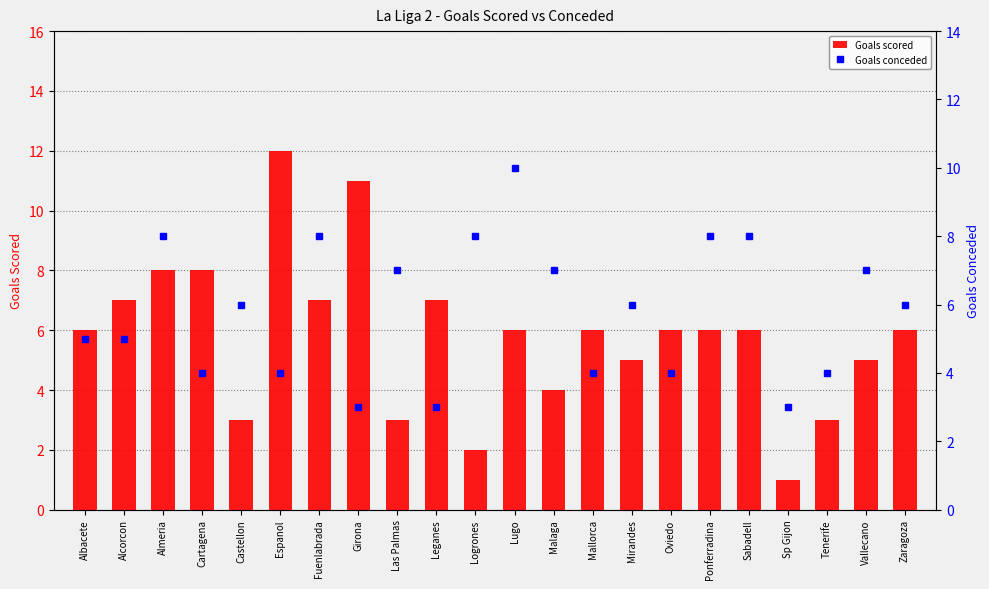

Reading left to right, extract all data points from this chart.

Goals scored: 6	7	8	8	3	12	7	11	3	7	2	6	4	6	5	6	6	6	1	3	5	6
Goals conceded: 5	5	8	4	6	4	8	3	7	3	8	10	7	4	6	4	8	8	3	4	7	6